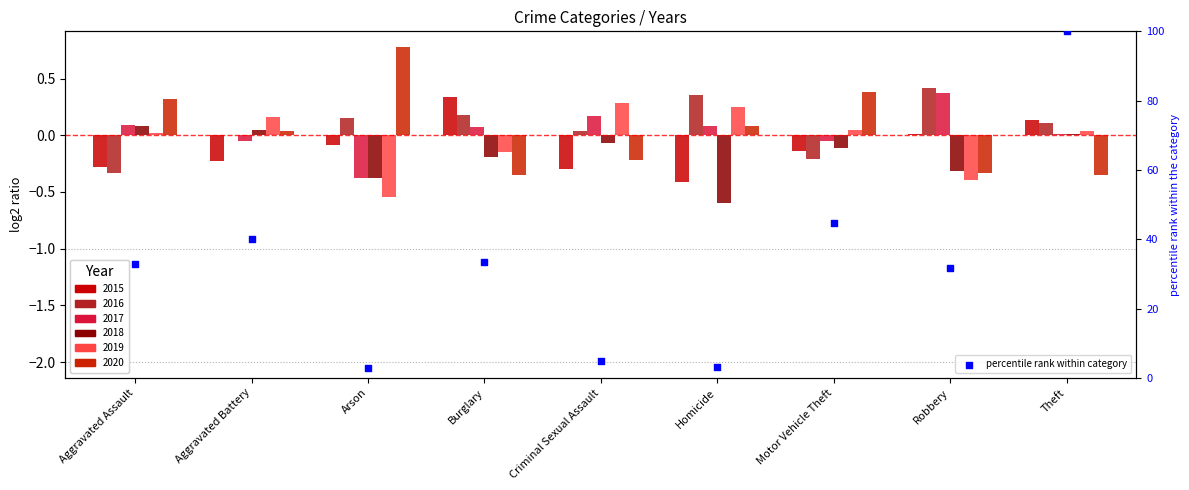

Which has a higher value, Criminal Sexual Assault or Aggravated Assault?

Aggravated Assault